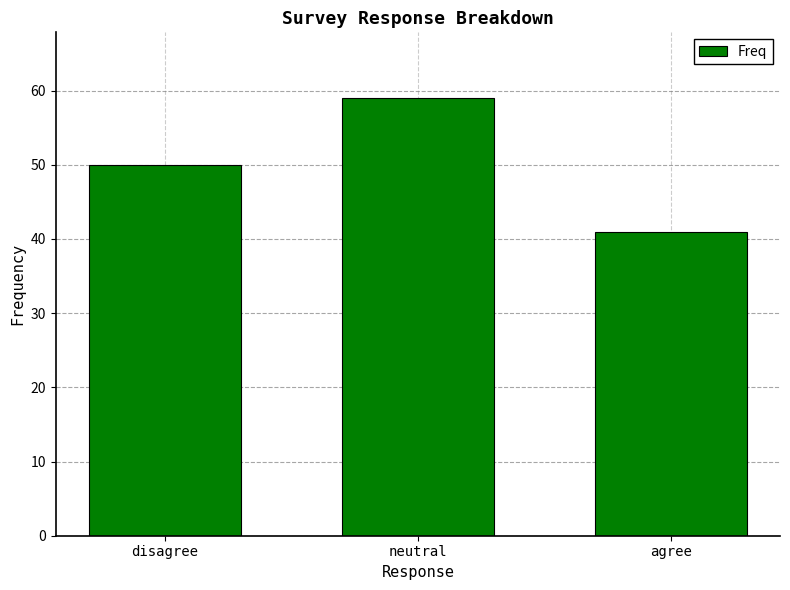

What is the difference between the maximum and minimum values?

18